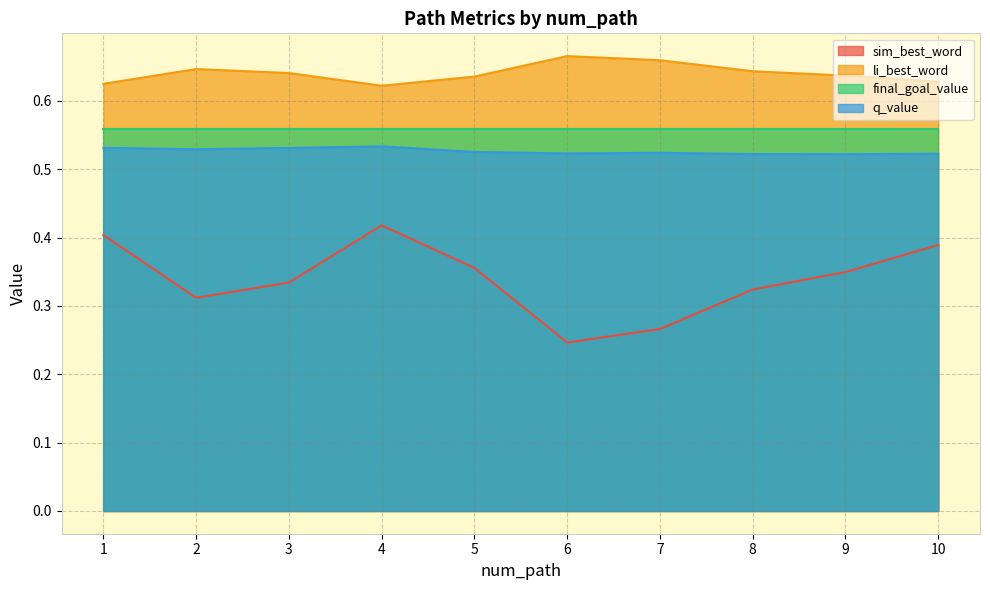

Which series has the widest spread of values?

sim_best_word